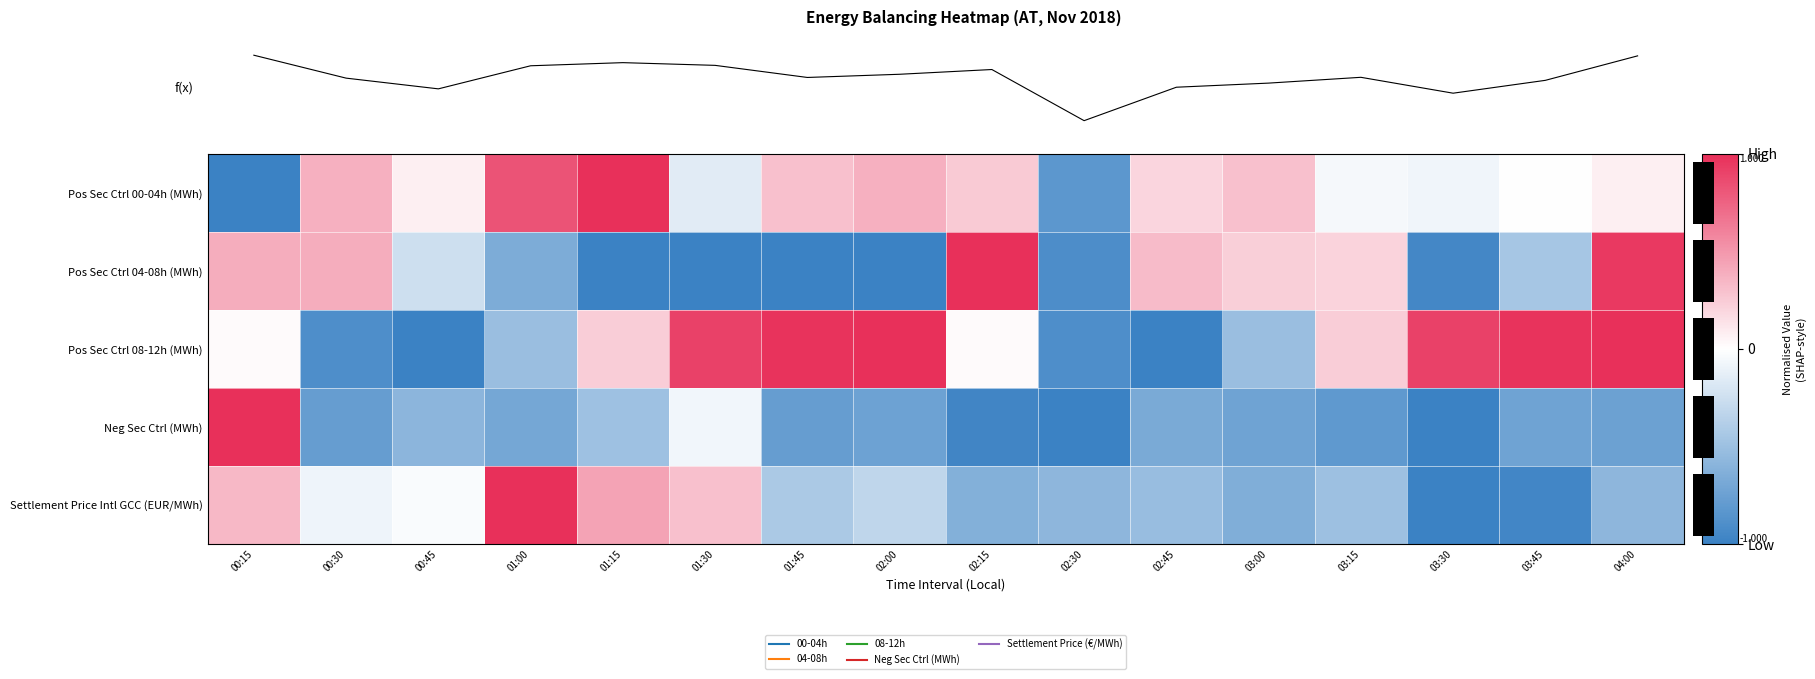

Is it true that Settlement Price Intl GCC (EUR/MWh) equals -0.7 at 01:45?

False